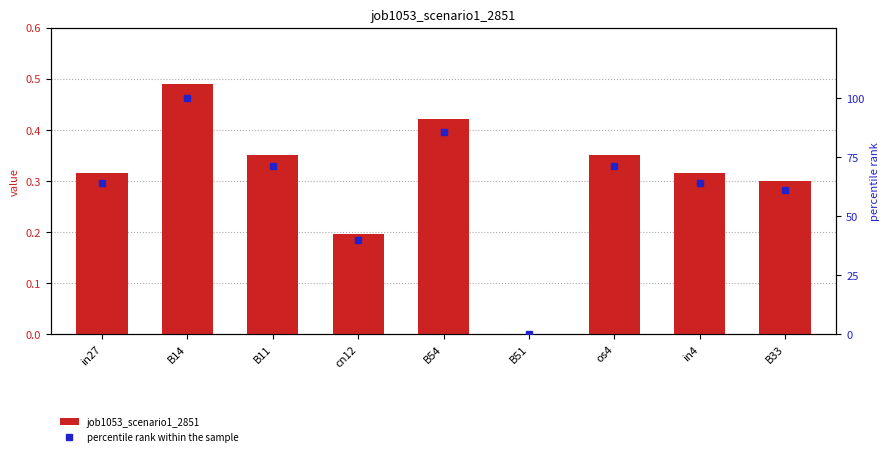

Reading left to right, extract all data points from this chart.

job1053_scenario1_2851: in27=0.3	B14=0.5	B11=0.4	cn12=0.2	B54=0.4	B51=0.0	os4=0.4	in4=0.3	B33=0.3
percentile rank within the sample: in27=64.3	B14=100.0	B11=71.4	cn12=39.8	B54=85.7	B51=0.0	os4=71.4	in4=64.3	B33=61.2